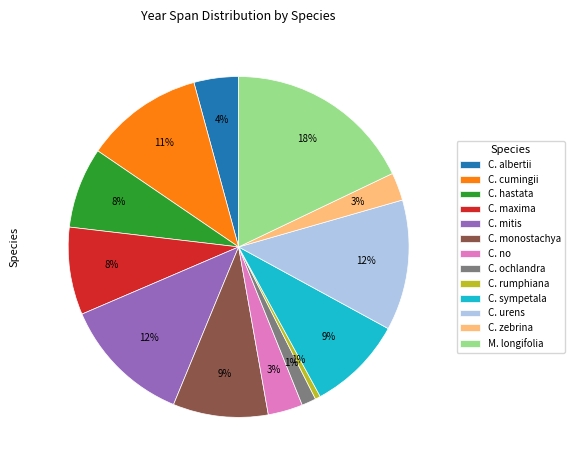

Between C. zebrina and M. longifolia, which is larger?

M. longifolia